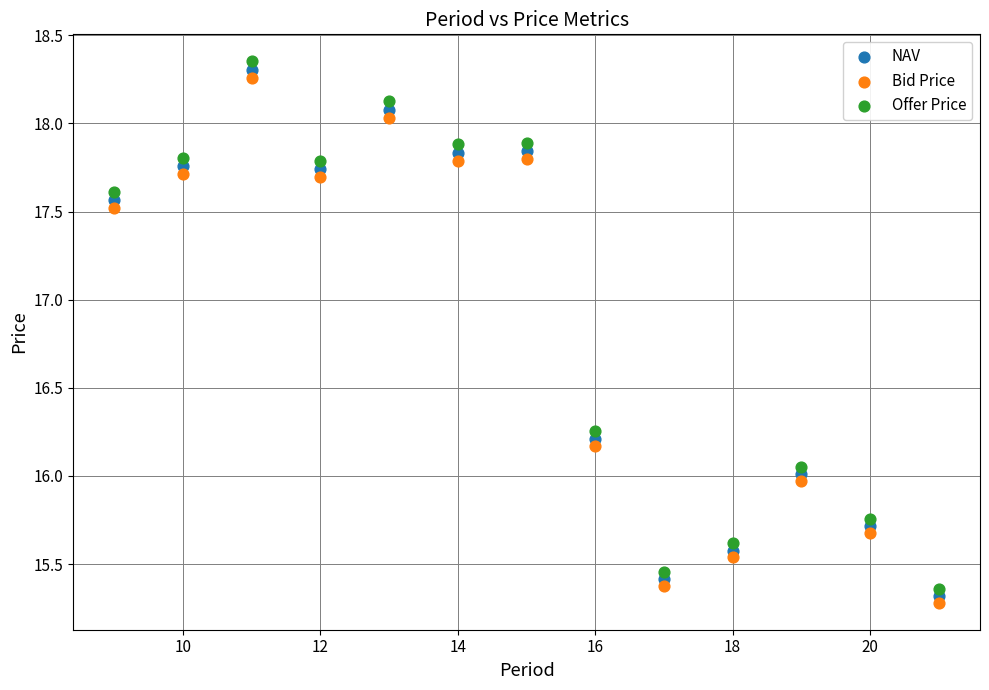

Which series has the largest Y range (max minus min)?

Offer Price